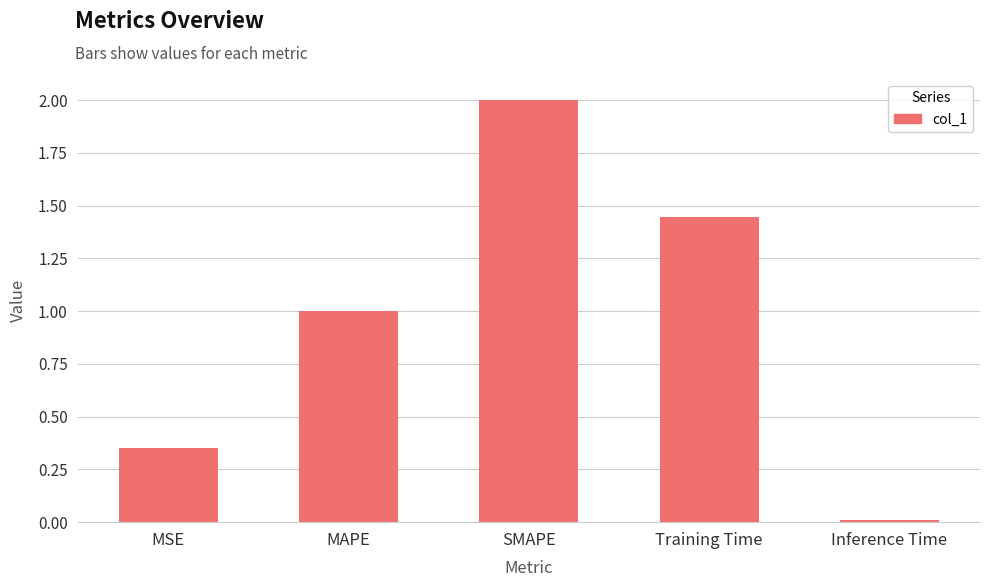

What is the difference between the maximum and second lowest values?

1.7